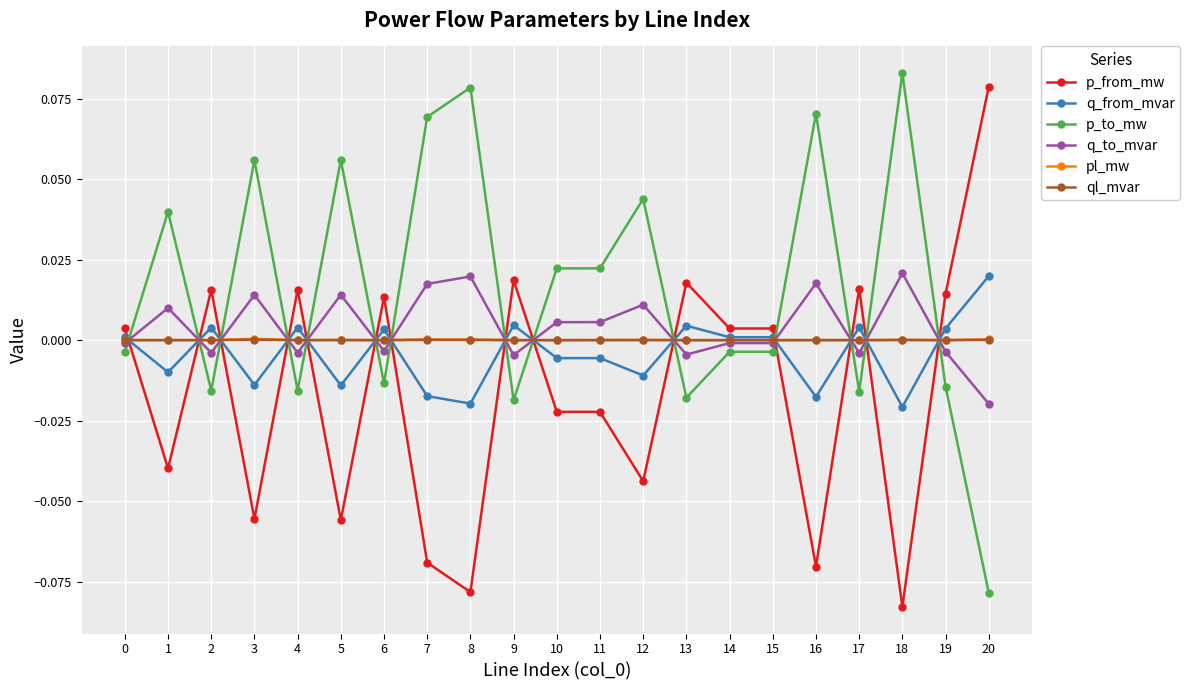

Is the value of ql_mvar at 17 greater than the value of q_to_mvar at 10?

No